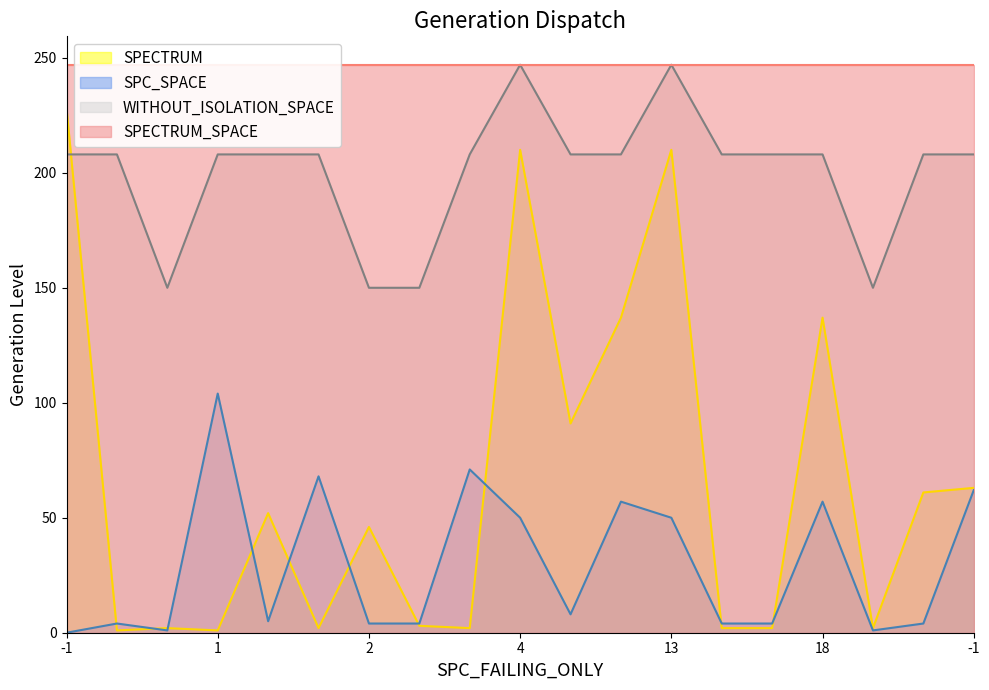

What is the label of the 1st point from the left?

-1